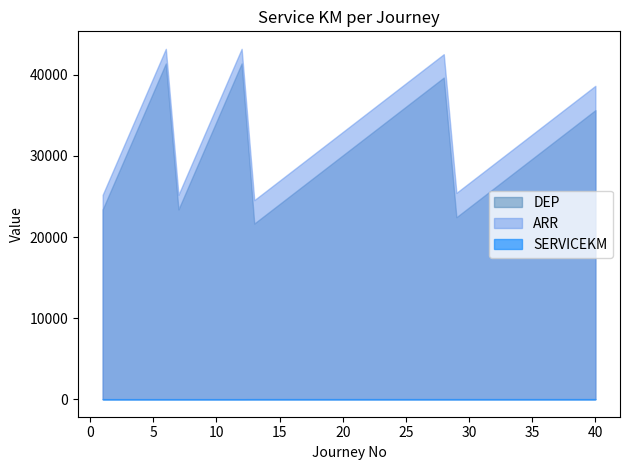

Which series has the widest spread of values?

DEP